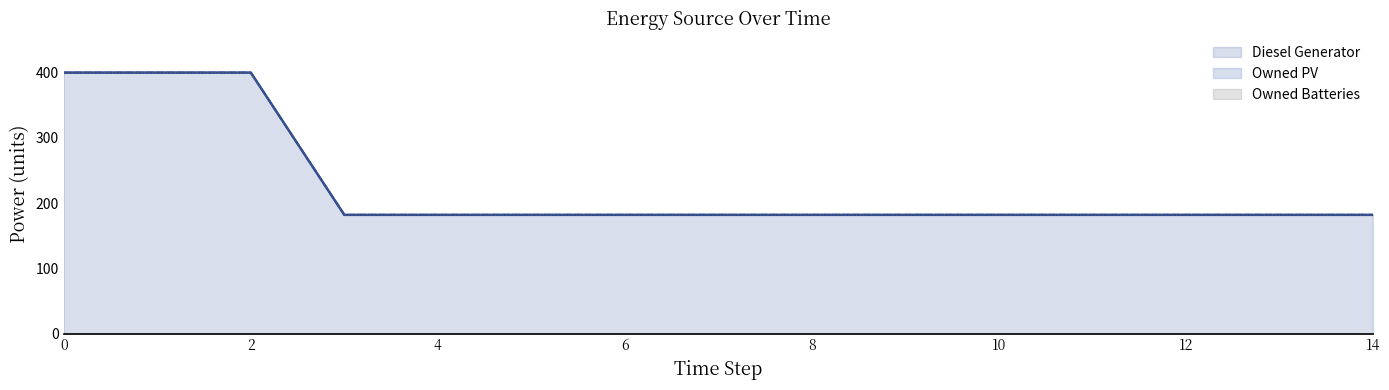

What are all the series names shown in the legend?

Diesel Generator, Owned PV, Owned Batteries